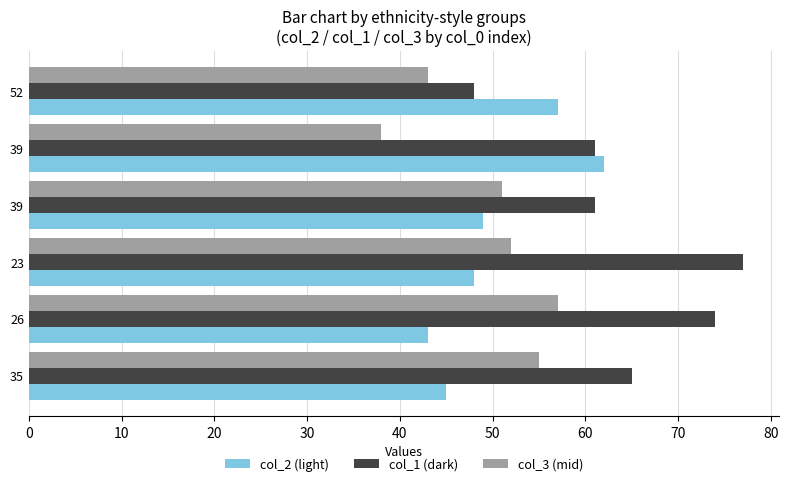

How many data points does each series have?

6